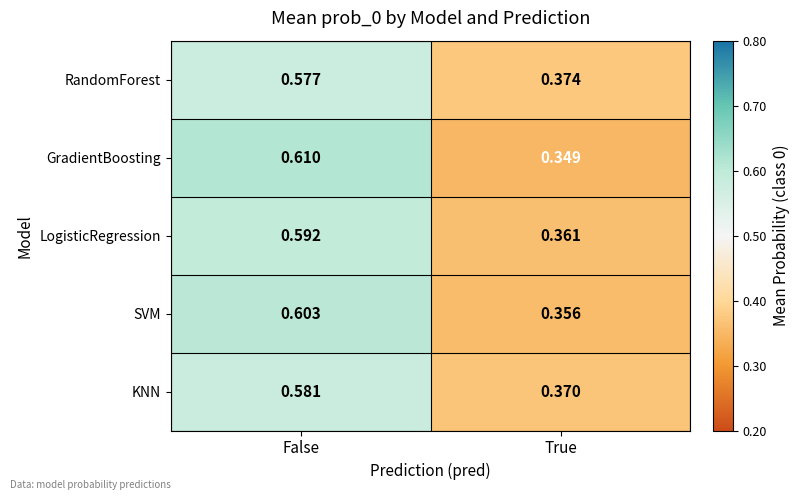

Rank the series at False from highest to lowest value.

GradientBoosting, SVM, LogisticRegression, KNN, RandomForest